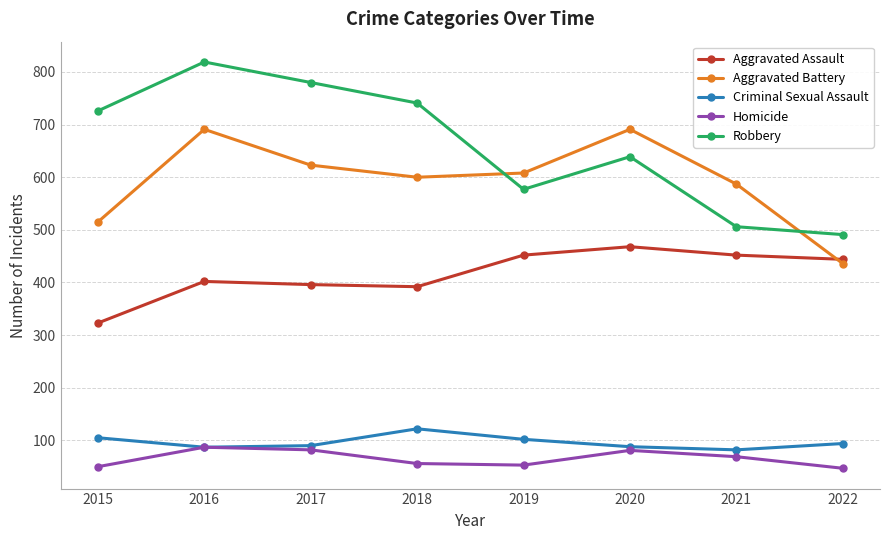

True or false: Aggravated Assault and Criminal Sexual Assault intersect in this chart.

False